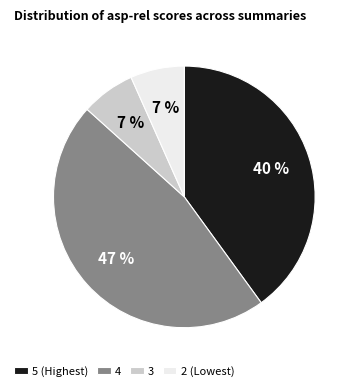

To the nearest percent, what percentage of the pie is 2 (Lowest)?

7%